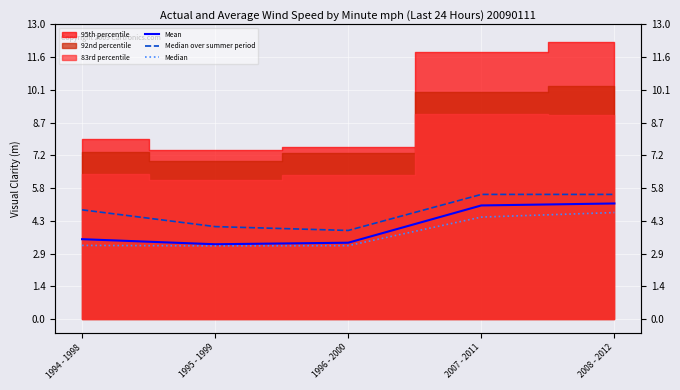

True or false: Median over summer period has more than 2 interior local peaks.

False